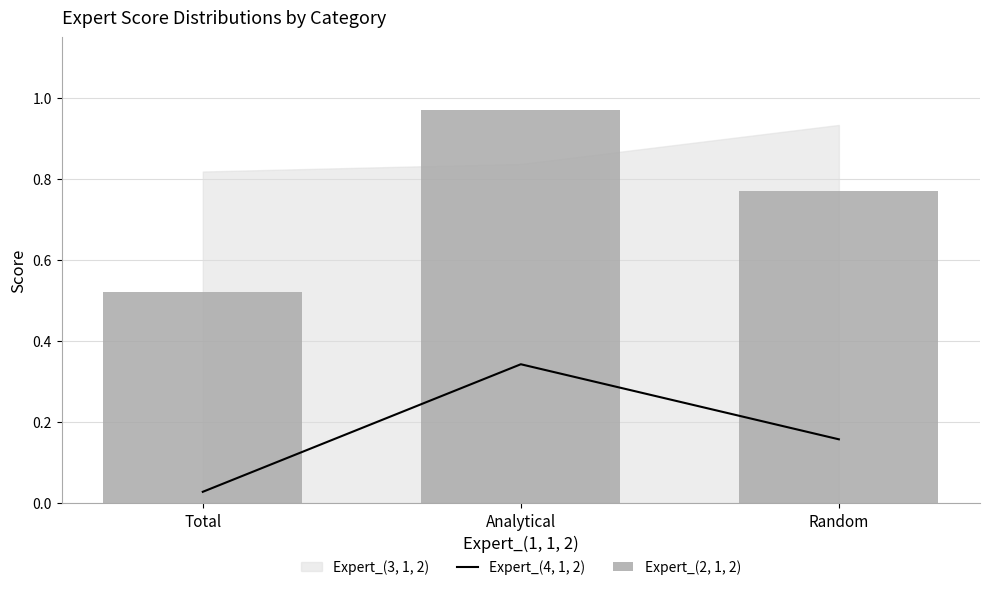

Where is Expert_(2, 1, 2) nearest to the value 0?

Total